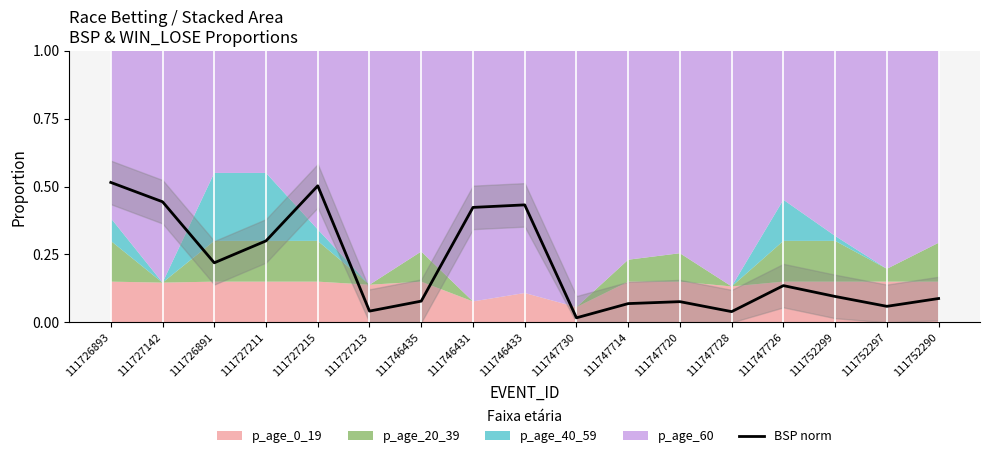

The chart shows a value of 0.1 at 111727142. True or false?

False